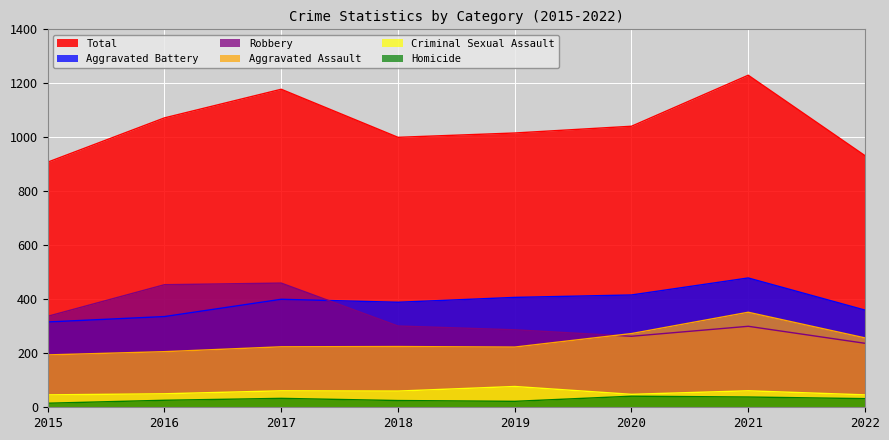

List the series in order of their peak value, highest first.

Total, Aggravated Battery, Robbery, Aggravated Assault, Criminal Sexual Assault, Homicide